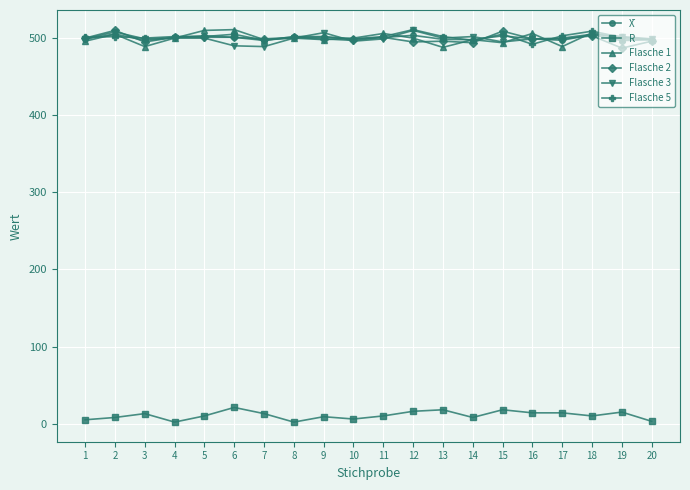

True or false: R and Flasche 5 intersect in this chart.

False